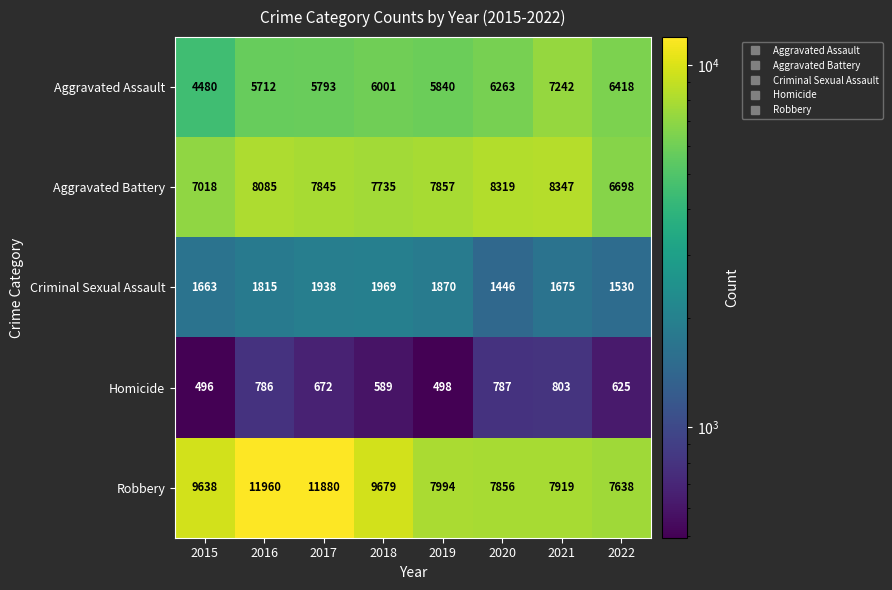

What is the difference between the Aggravated Assault values at 2015 and 2017?

1313